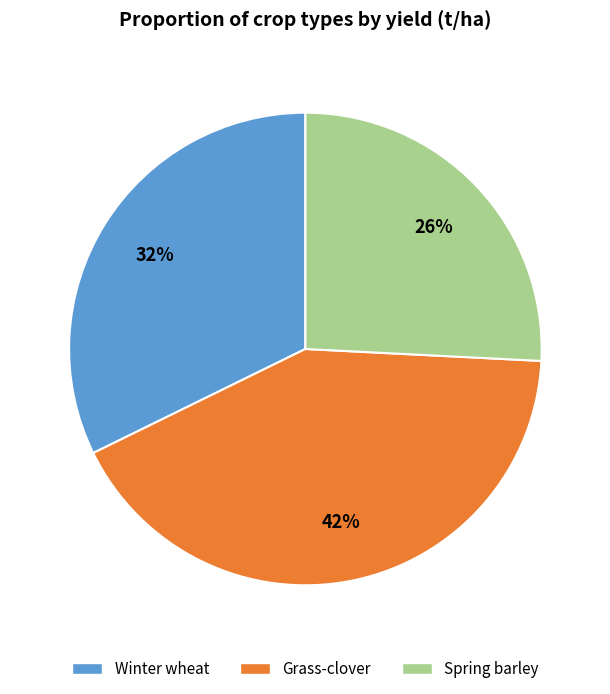

How many slices are in this pie chart?

3